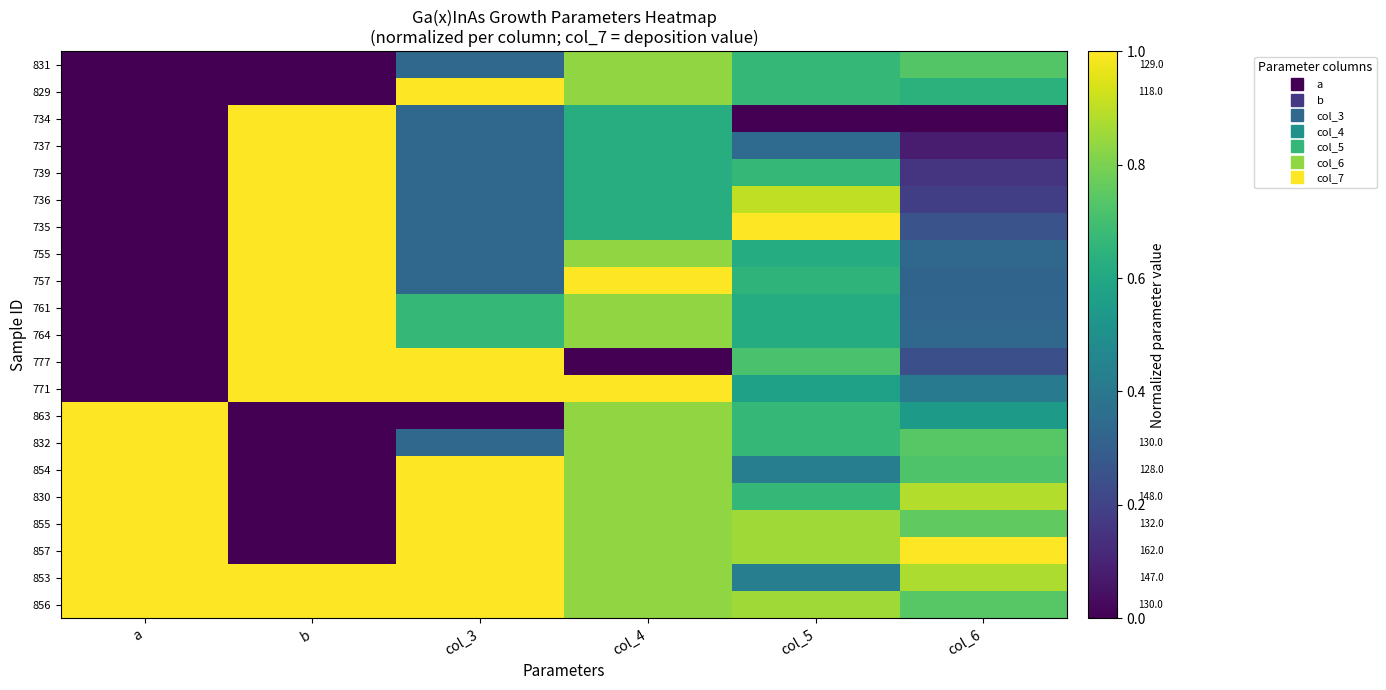

At which category is the sum across all series the highest?

col_4